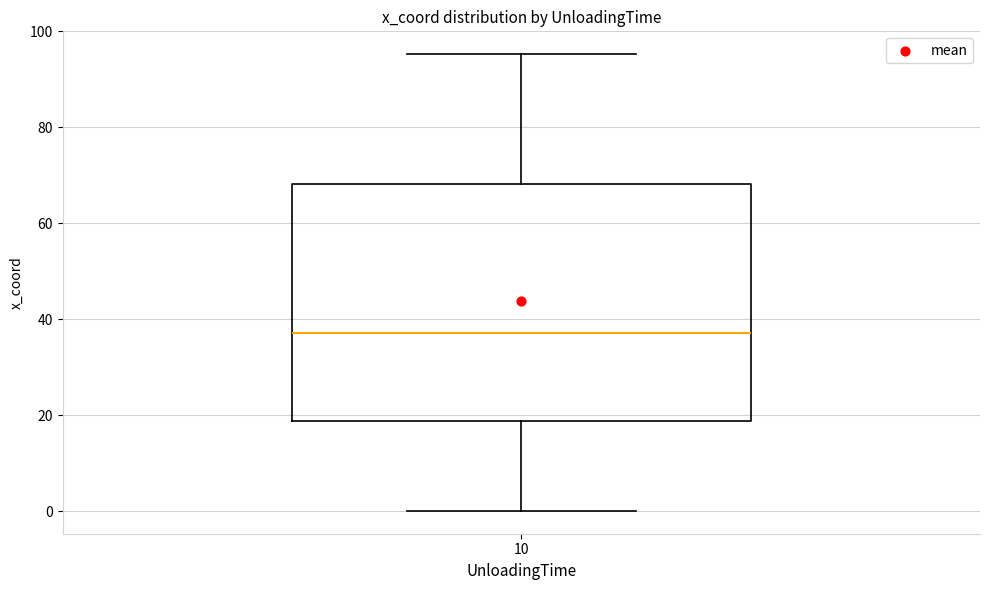

Where is the upper edge of the box at x = 10 on the y-axis? The values are not printed on the chart, so give them approximately, as read against the axis.

68